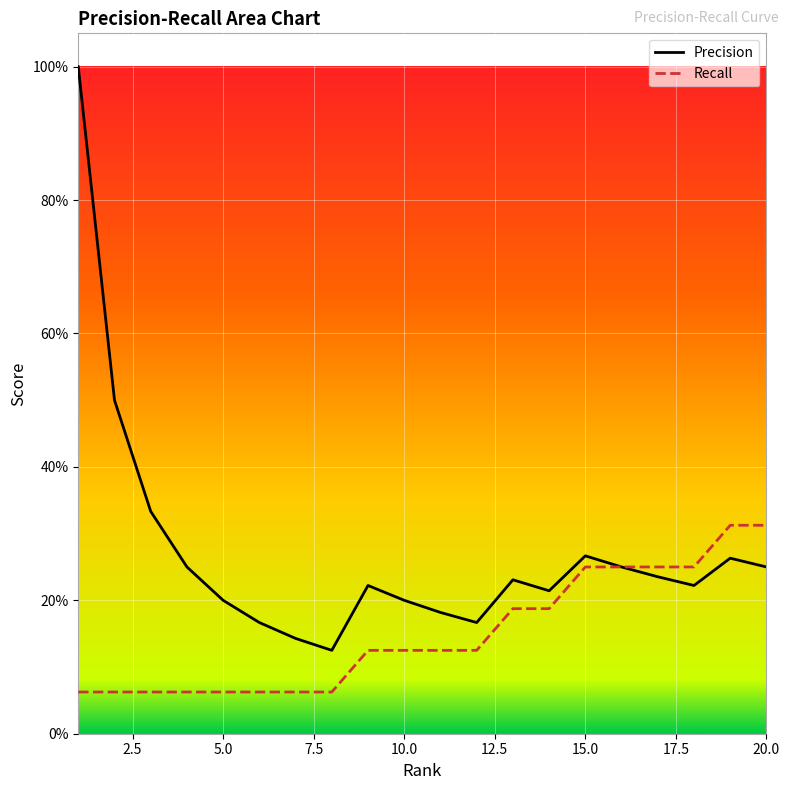

What is the difference between the maximum and second lowest values in the Recall series?

0.2